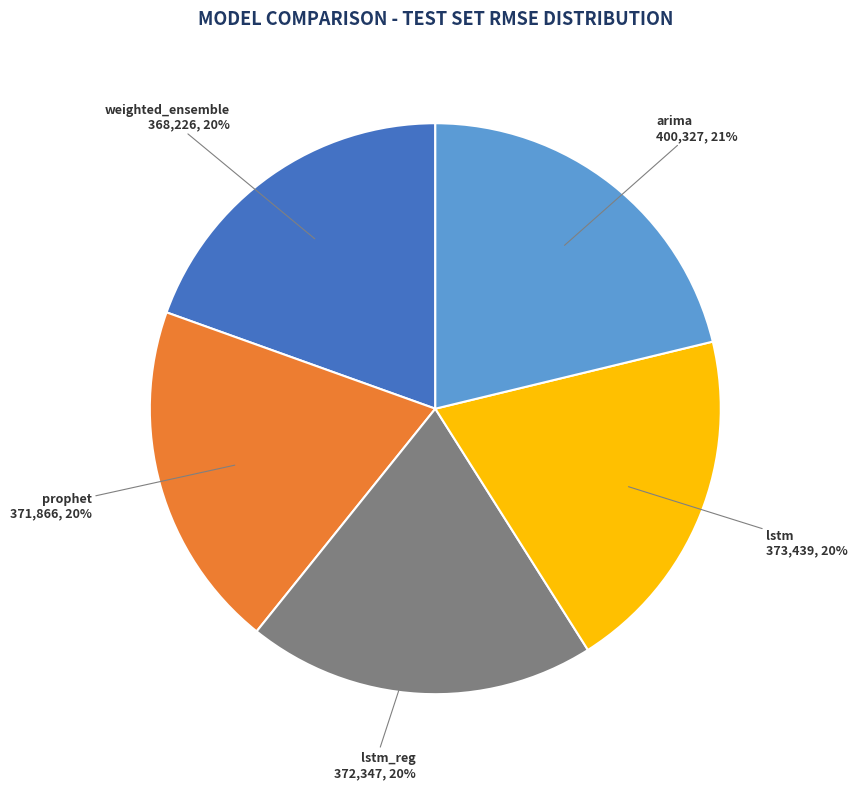

Is there a majority slice in this chart?

No